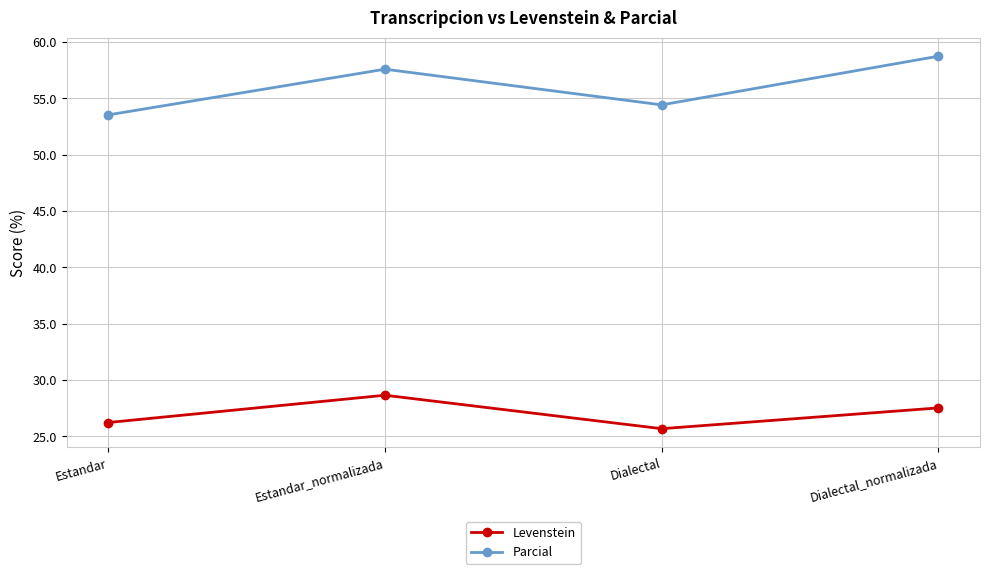

True or false: Levenstein and Parcial cross at least once.

False